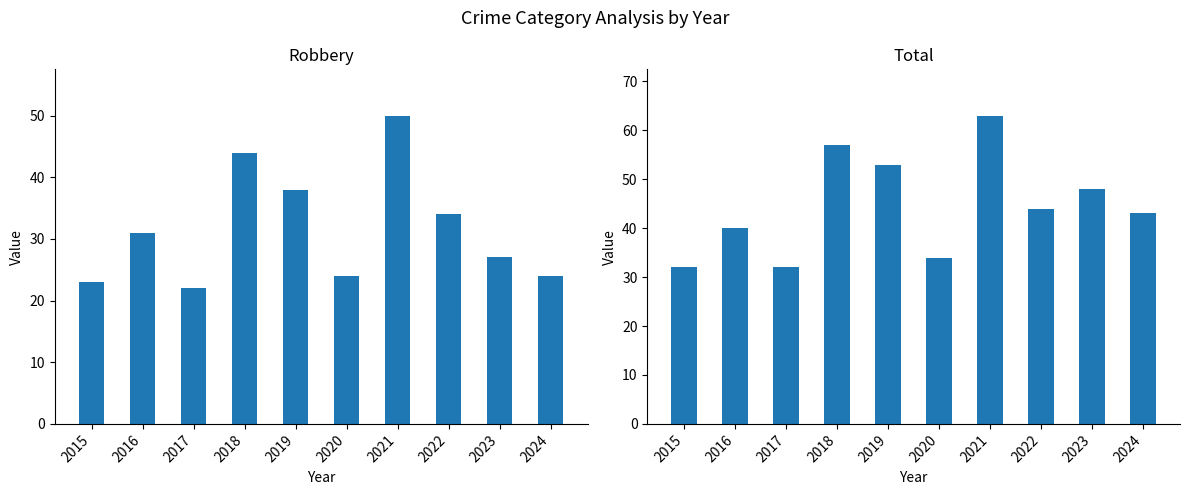

Reading left to right, transcribe all the data shown in this chart.

Robbery: 23	31	22	44	38	24	50	34	27	24
Total: 32	40	32	57	53	34	63	44	48	43